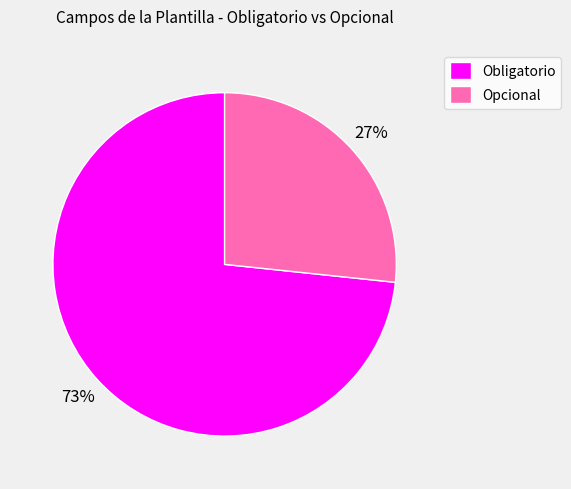

Rank the categories by value from highest to lowest.

Obligatorio, Opcional